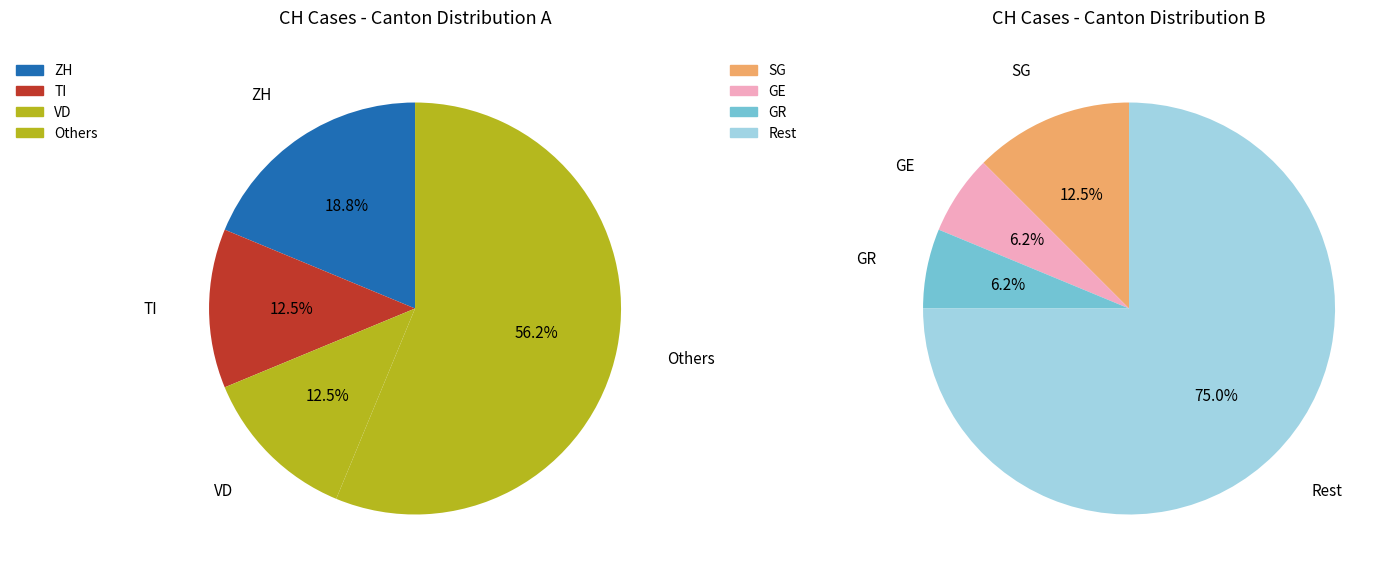

True or false: 2020-07-06 accounts for 16% of the total.

False